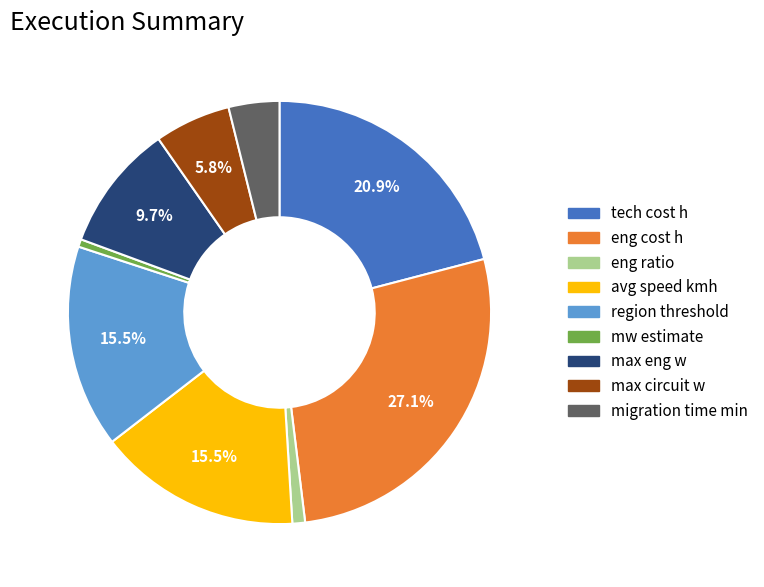

Does avg speed kmh account for over 50% of the chart?

No